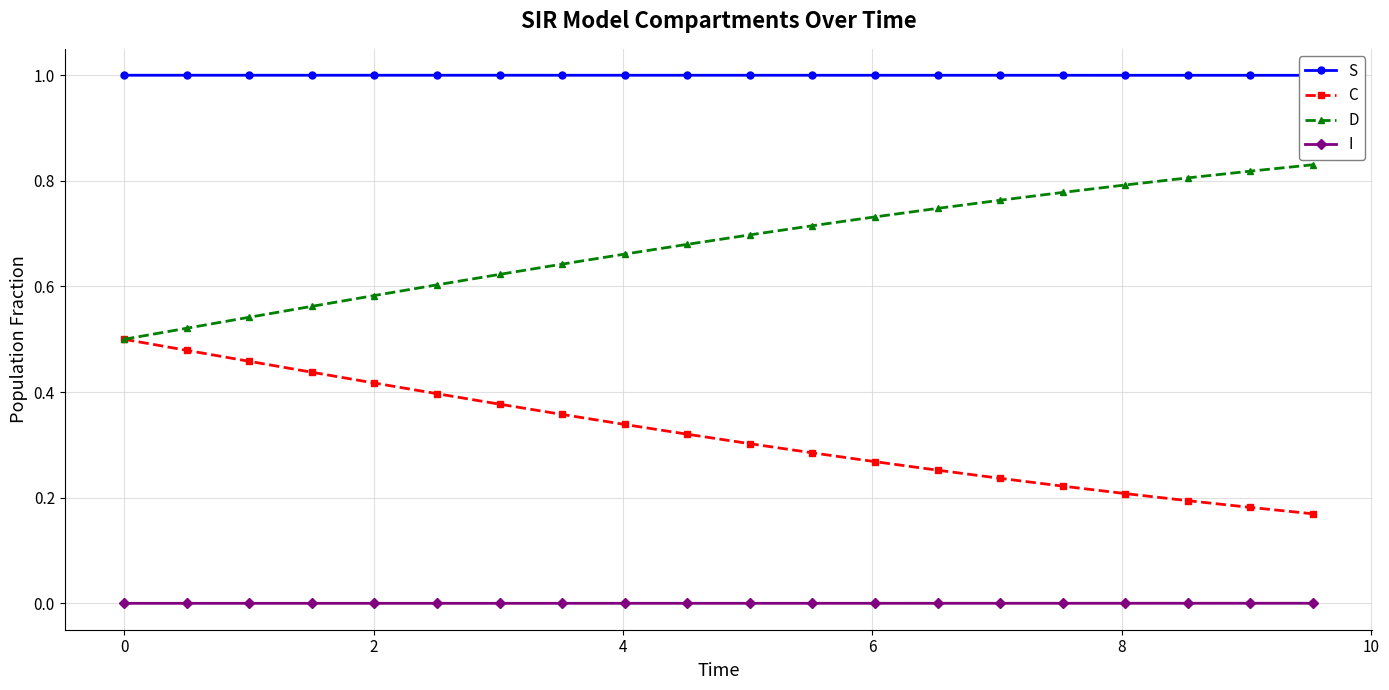

True or false: I and D intersect in this chart.

False